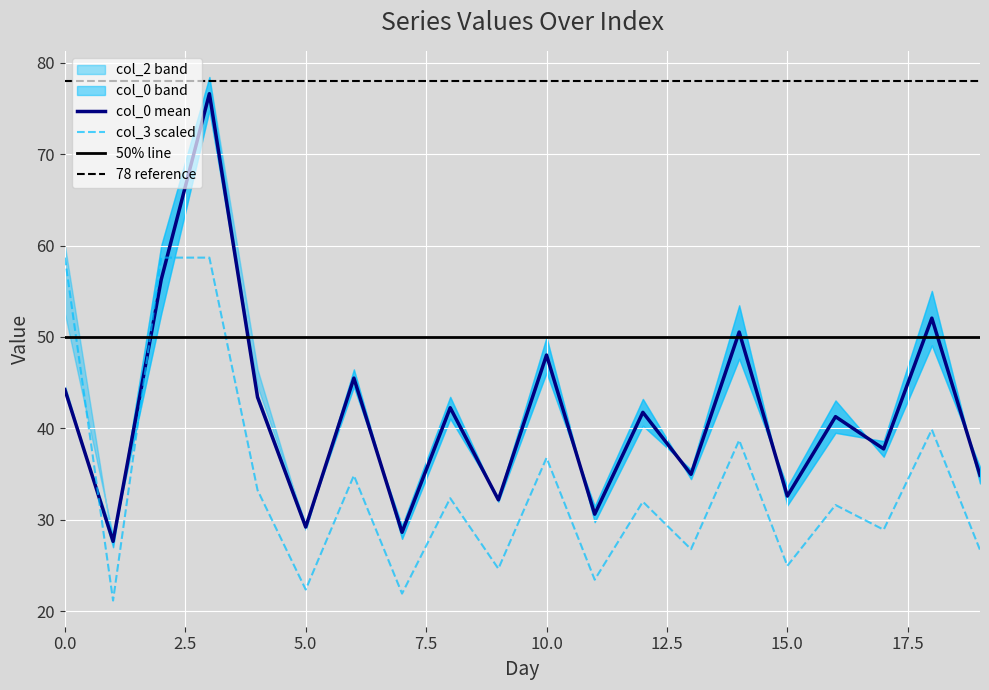

The col_0 mean series shows 29.2 at 5.0. True or false?

True